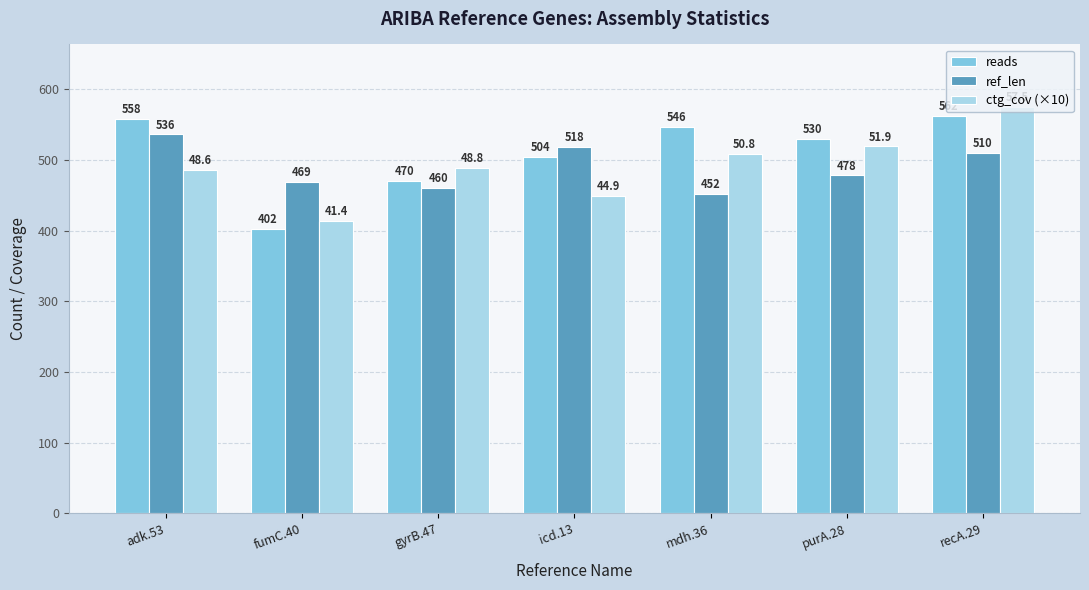

Reading left to right, transcribe all the data shown in this chart.

reads: adk.53=558	fumC.40=402	gyrB.47=470	icd.13=504	mdh.36=546	purA.28=530	recA.29=562
ref_len: adk.53=536	fumC.40=469	gyrB.47=460	icd.13=518	mdh.36=452	purA.28=478	recA.29=510
ctg_cov (×10): adk.53=486	fumC.40=414	gyrB.47=488	icd.13=449	mdh.36=508	purA.28=519	recA.29=575